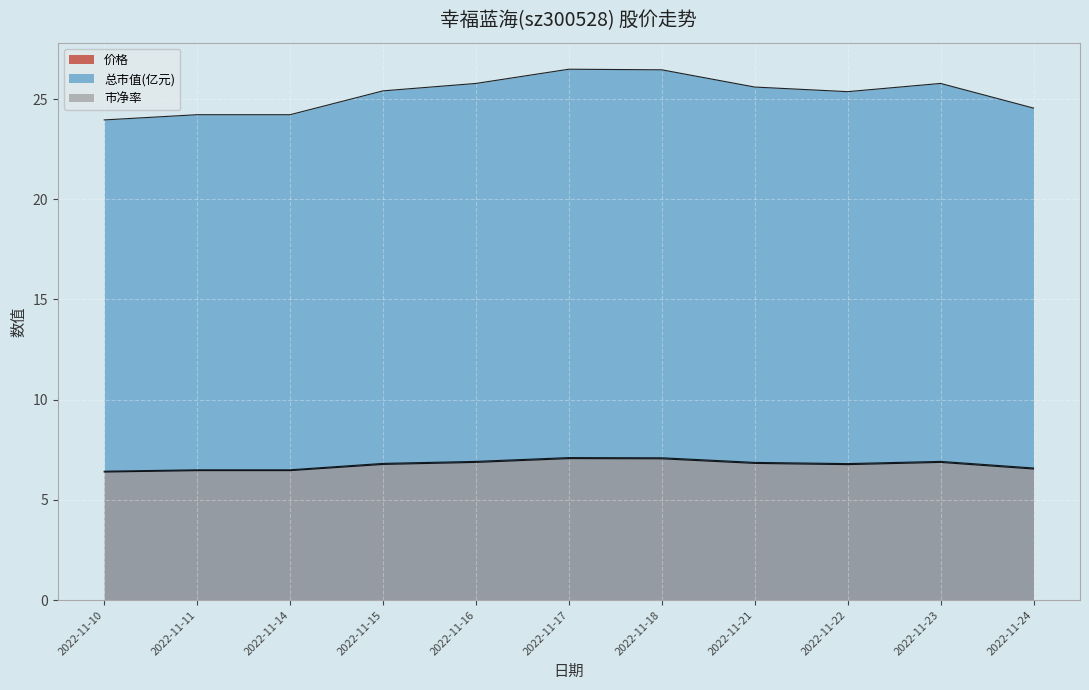

What is the lowest value of the 市净率 series?

6.4